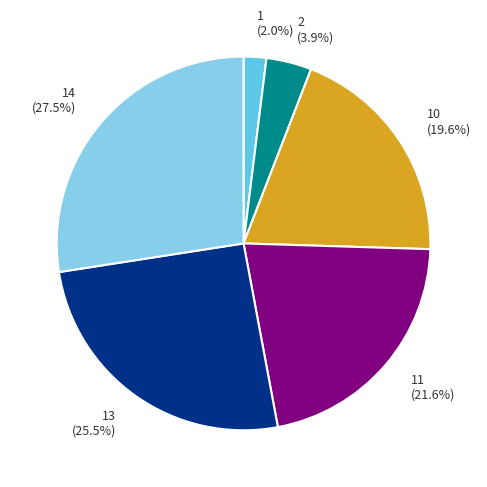

What percentage do 13 (25.5%) and 10 (19.6%) together represent?

45.1%